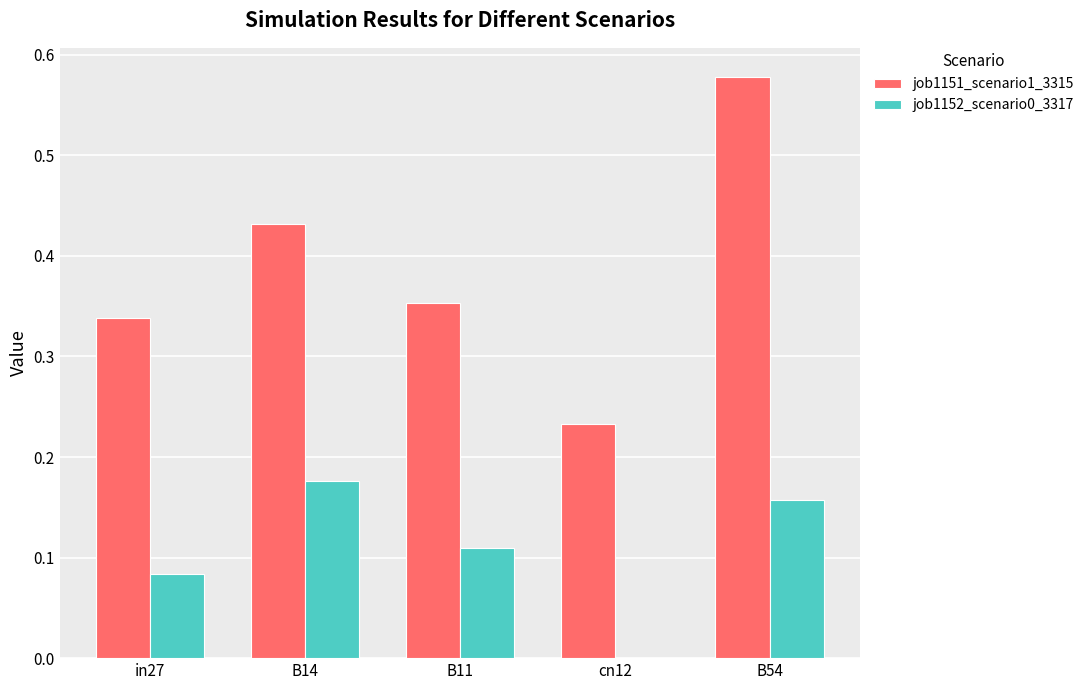

Which category has the highest value in the job1152_scenario0_3317 series?

B14